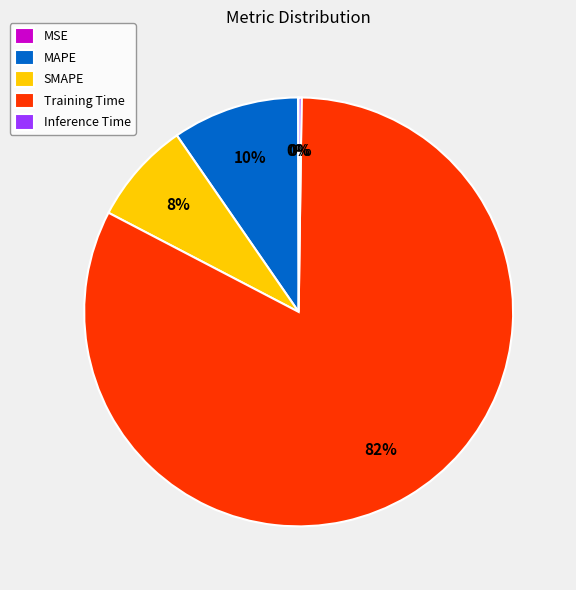

Approximately how many times larger is the value at MAPE compared to Training Time?

0.1